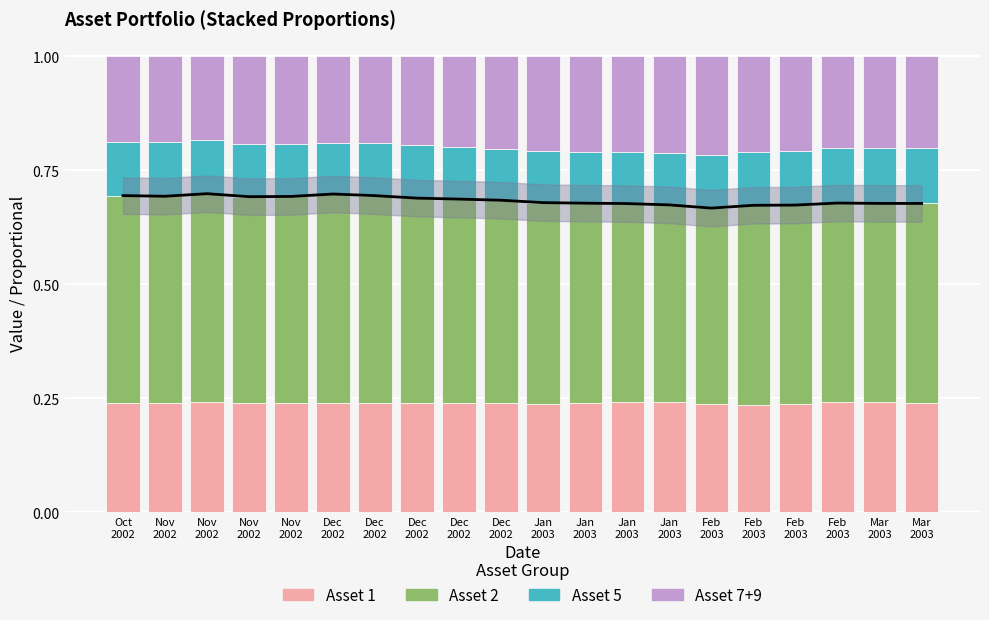

What is the value of the Asset 7+9 bar at the 13th from the left?

0.2